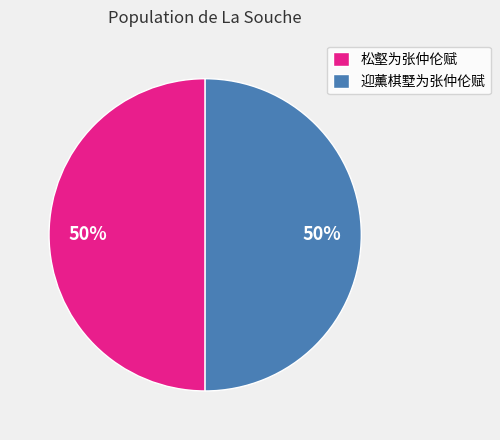

What is the ratio of the value at 松壑为张仲伦赋 to the value at 迎薰棋墅为张仲伦赋?

1.0